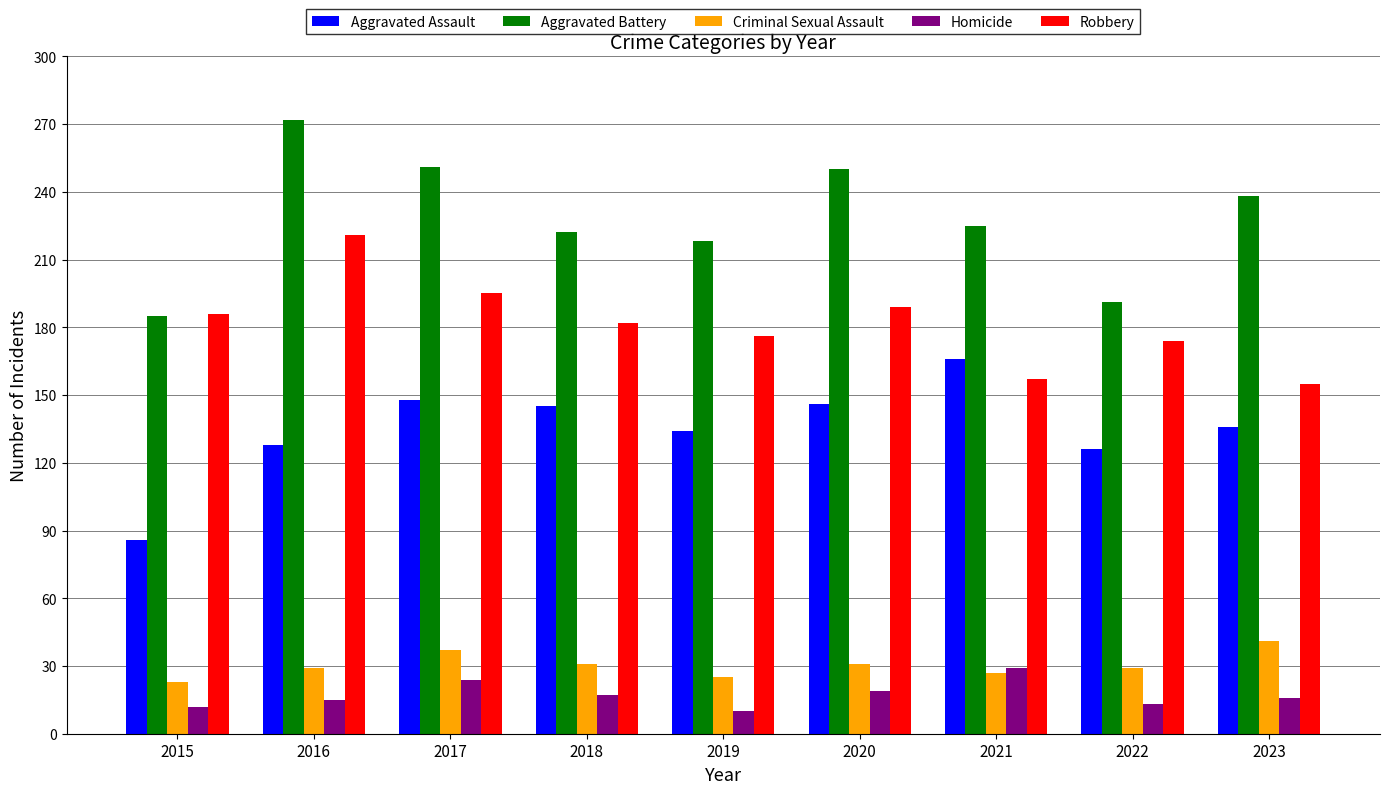

What is the difference between the highest and lowest values at 2023?

222